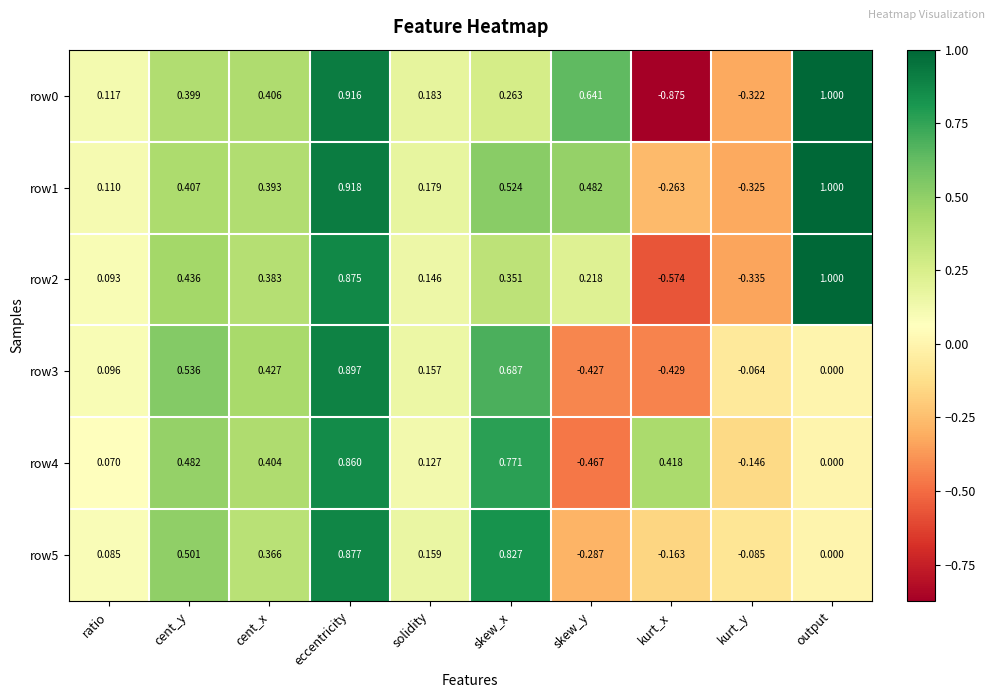

List the labels in order of row0 value, largest first.

output, eccentricity, skew_y, cent_x, cent_y, skew_x, solidity, ratio, kurt_y, kurt_x